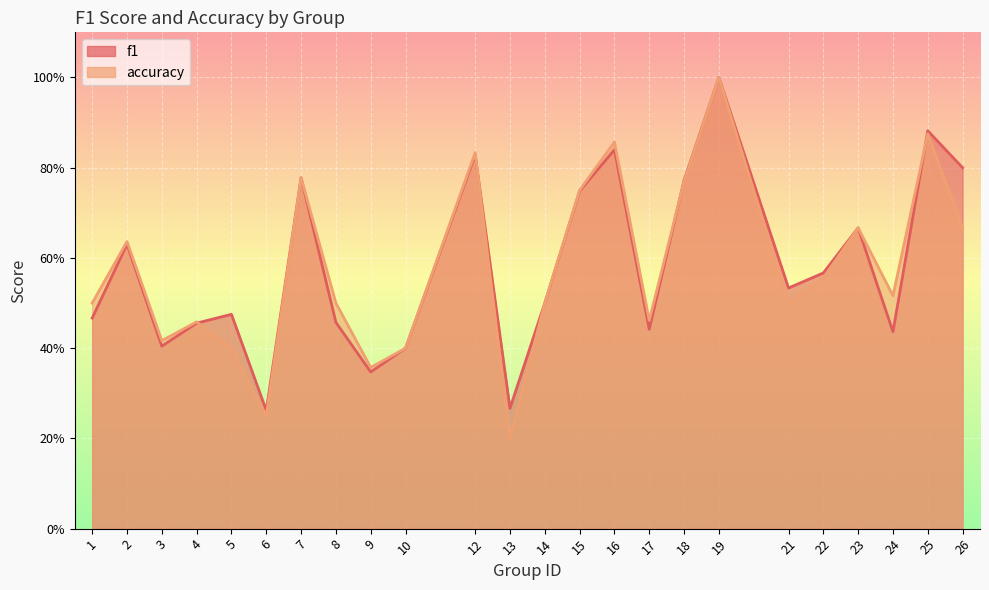

What is the lowest value of the f1 series?

0.3